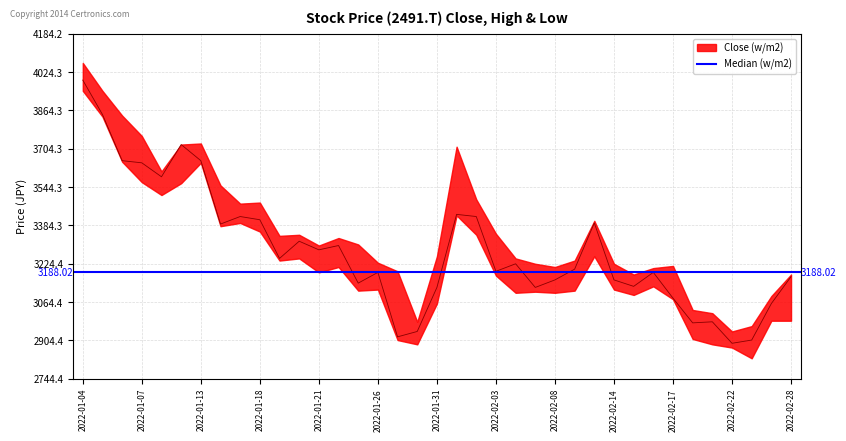

Which label corresponds to the largest value in the chart?

2022-01-04